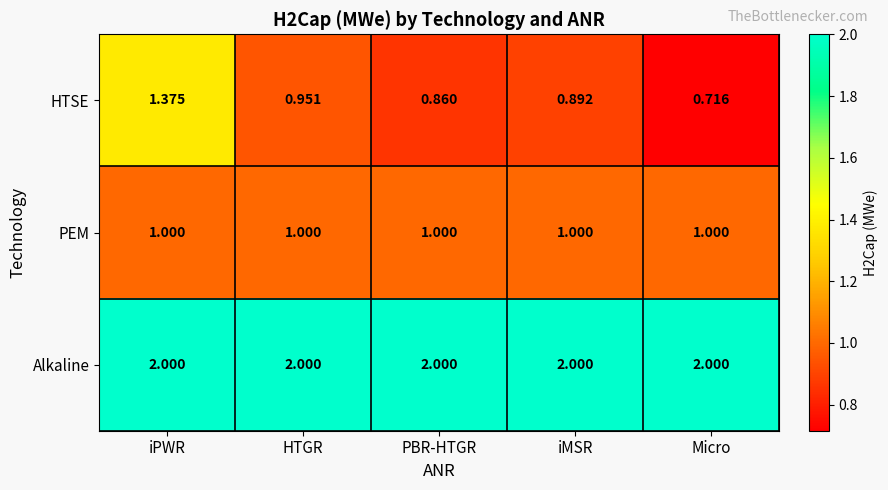

At which category is the sum across all series the highest?

iPWR